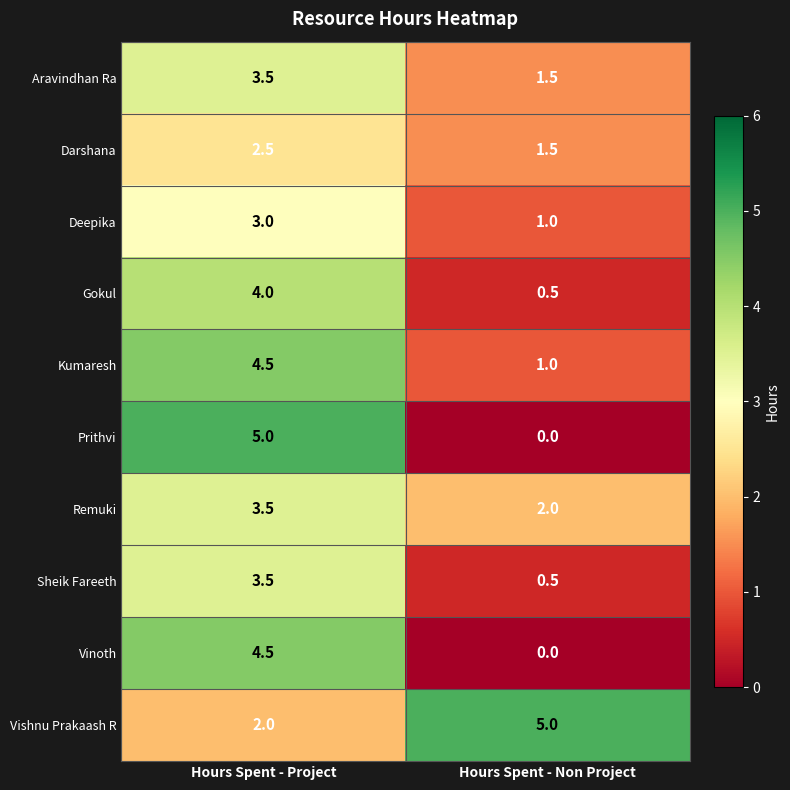

What is the sum of the Darshana values at Hours Spent - Non Project and Hours Spent - Project?

4.0